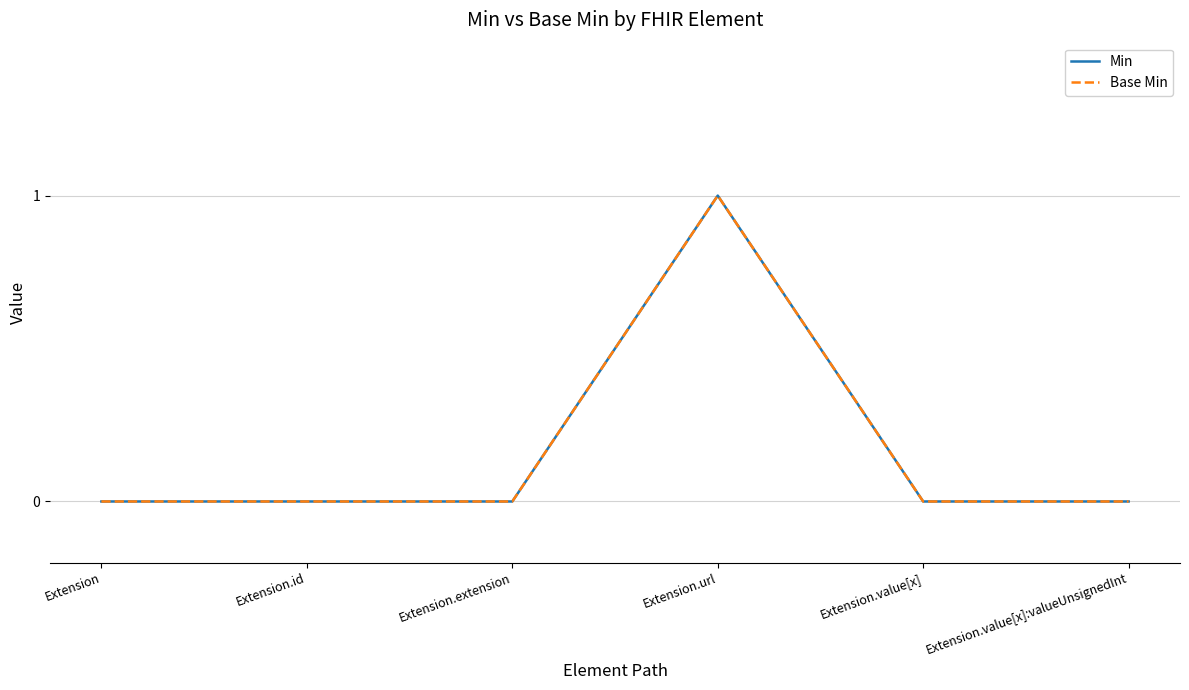

Is this an area chart (filled region under the line)?

No